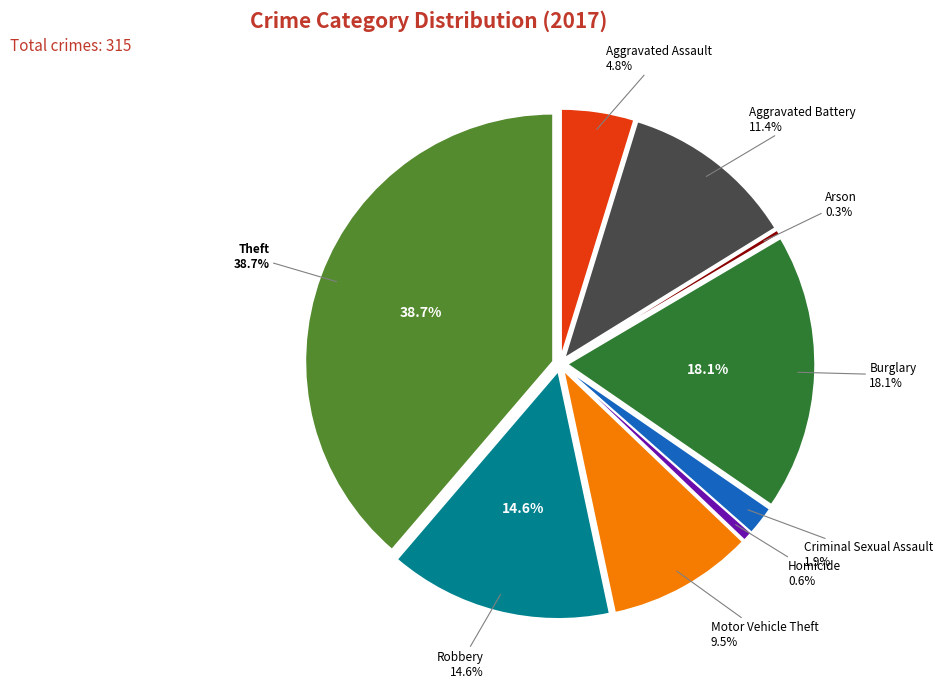

To the nearest percent, what is the difference between the Motor Vehicle Theft and Aggravated Assault slice percentages?

5%